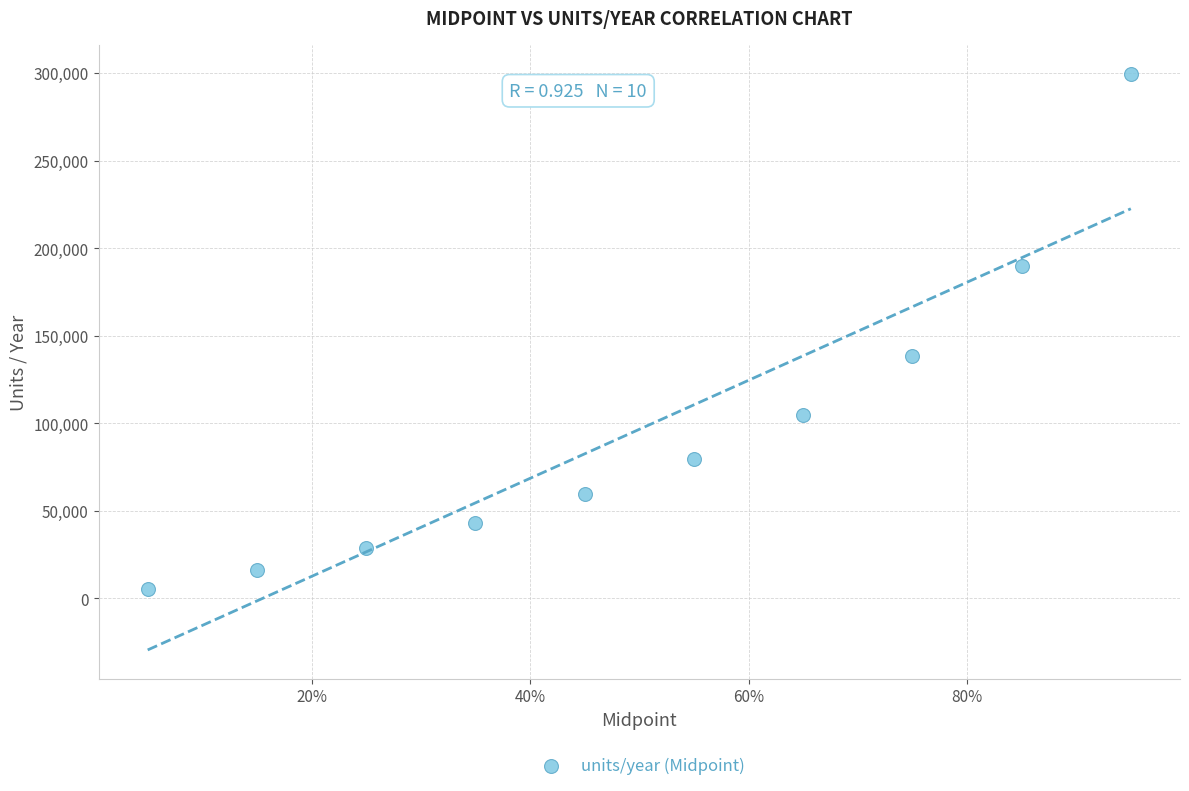

What Y value in the scatter plot is closest to 152351?

138629.4